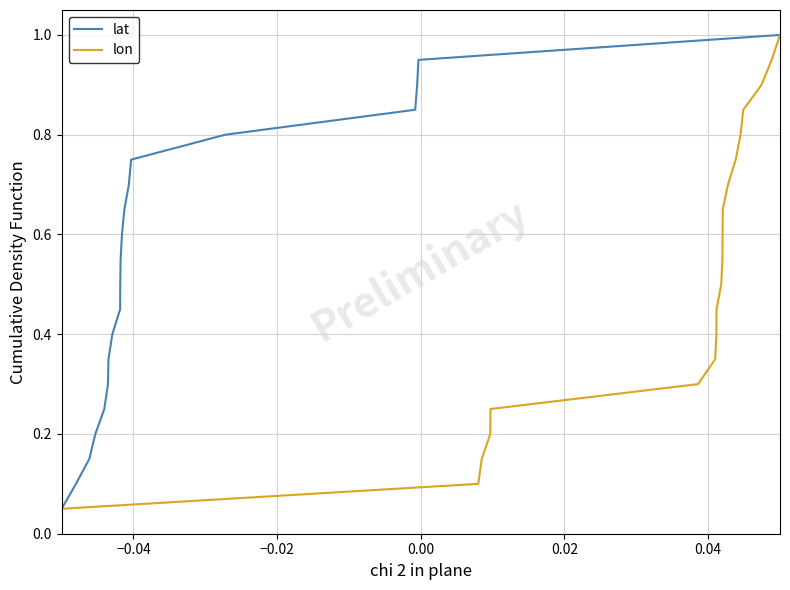

True or false: lon and lat cross at least once.

False